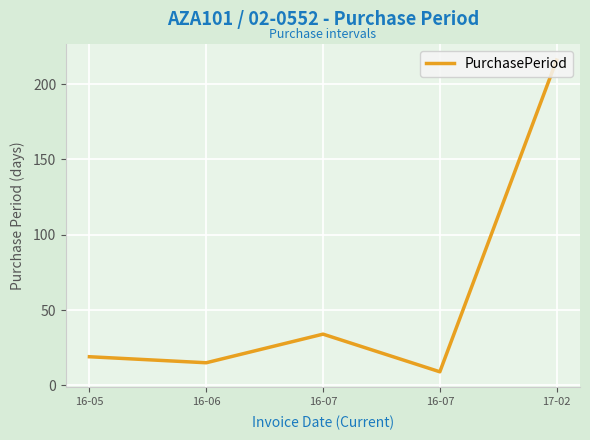

True or false: the data has more than 1 interior local peaks.

False